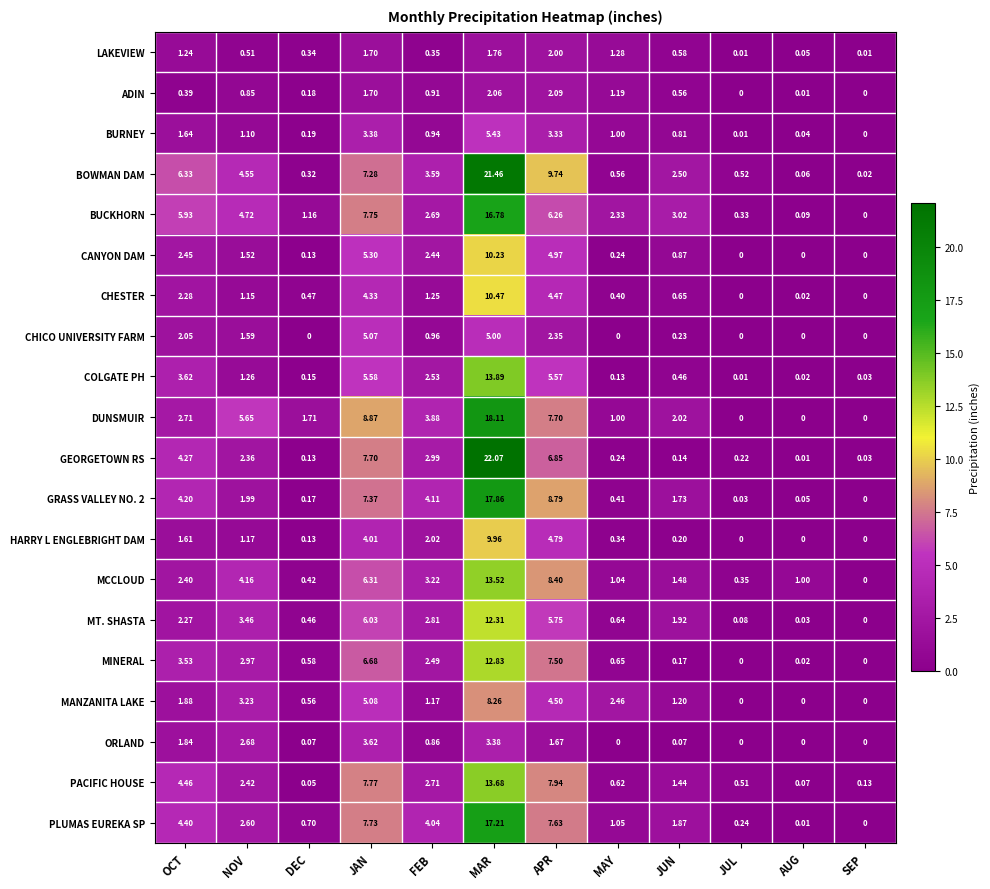

Which series has the widest spread of values?

GEORGETOWN RS